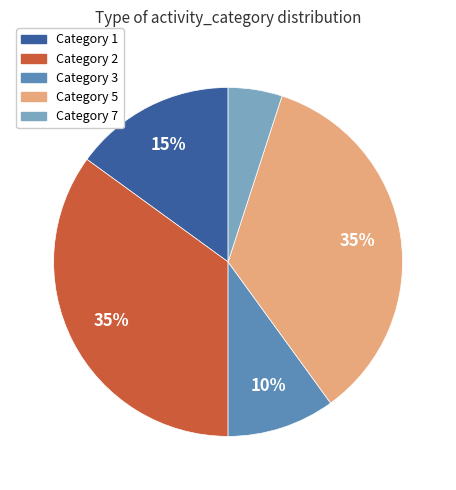

Does any single category account for the majority?

No